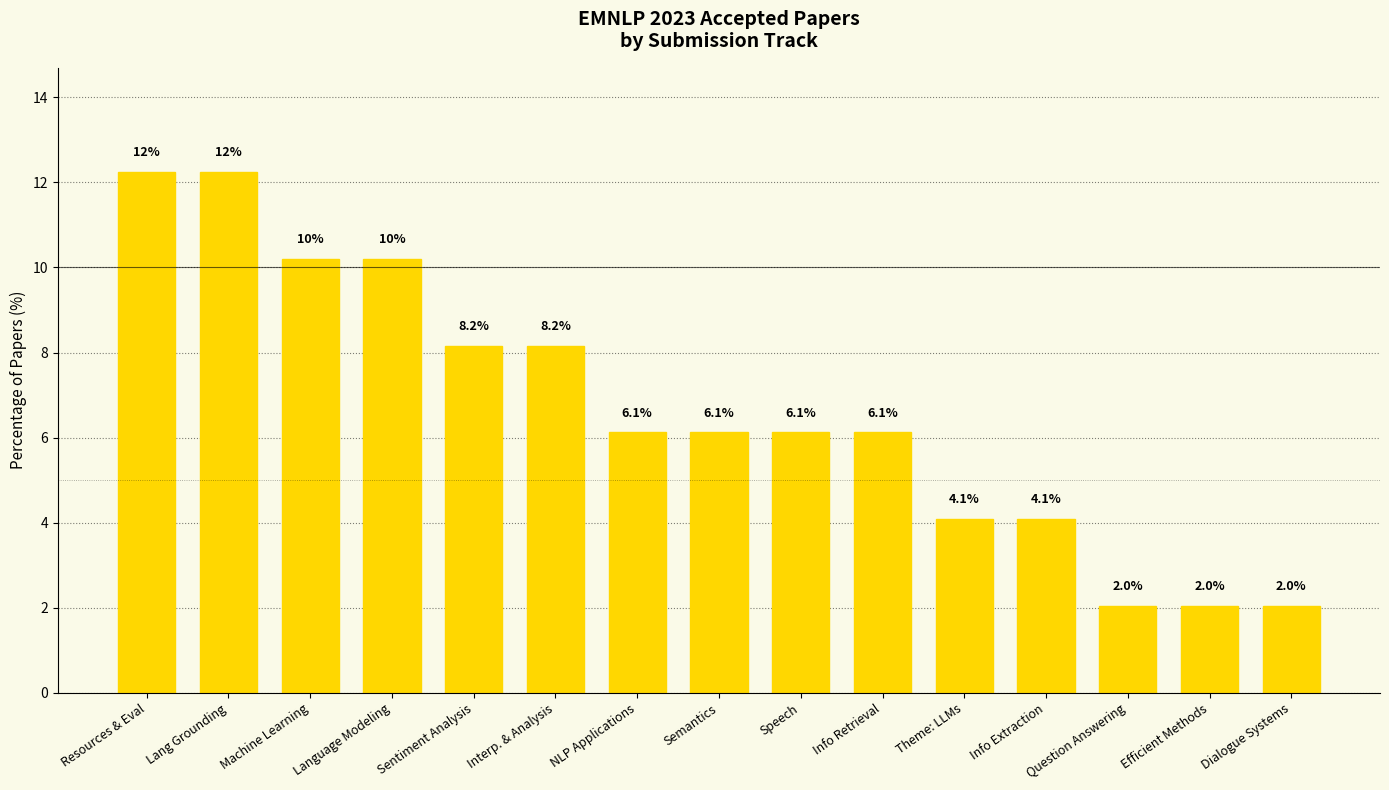

Reading right to left, what are all the values shown in this chart?

Dialogue Systems=2.0	Efficient Methods=2.0	Question Answering=2.0	Info Extraction=4.1	Theme: LLMs=4.1	Info Retrieval=6.1	Speech=6.1	Semantics=6.1	NLP Applications=6.1	Interp. & Analysis=8.2	Sentiment Analysis=8.2	Language Modeling=10.2	Machine Learning=10.2	Lang Grounding=12.2	Resources & Eval=12.2